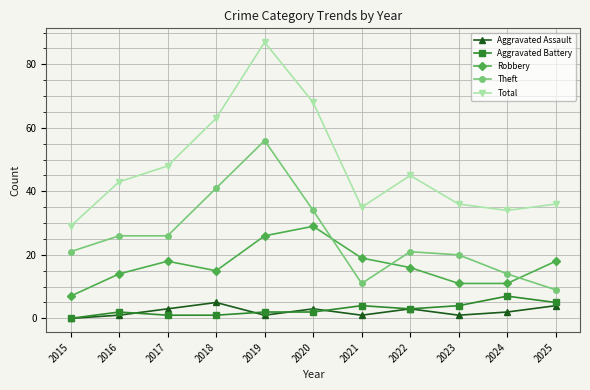

True or false: Robbery and Theft intersect in this chart.

True